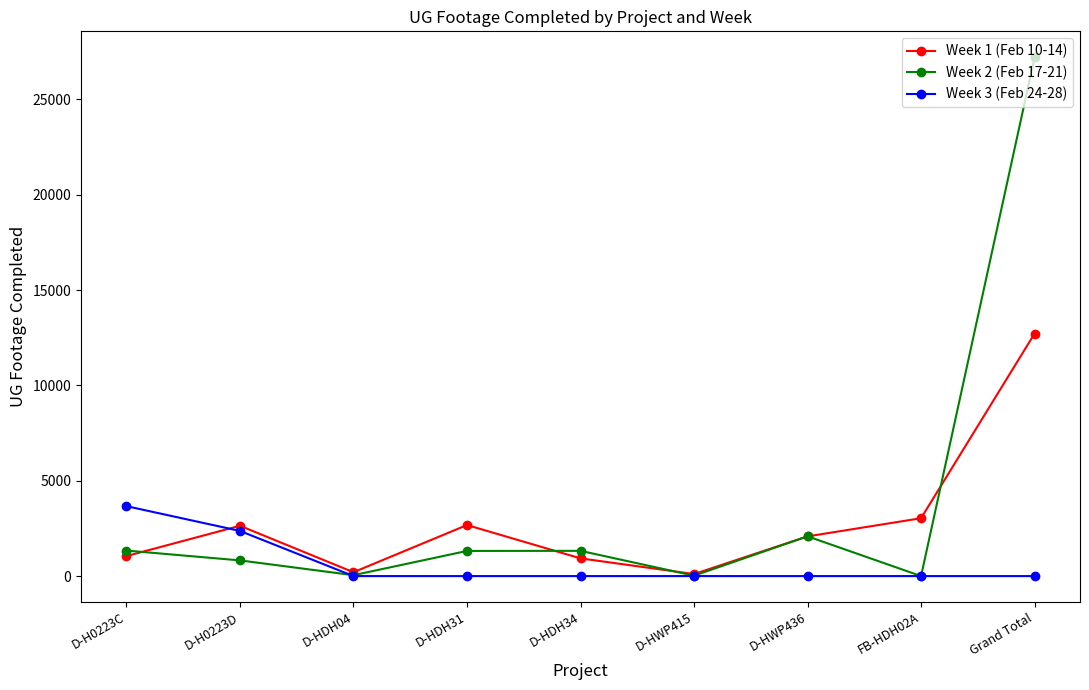

What is the maximum value shown in the chart?

27211